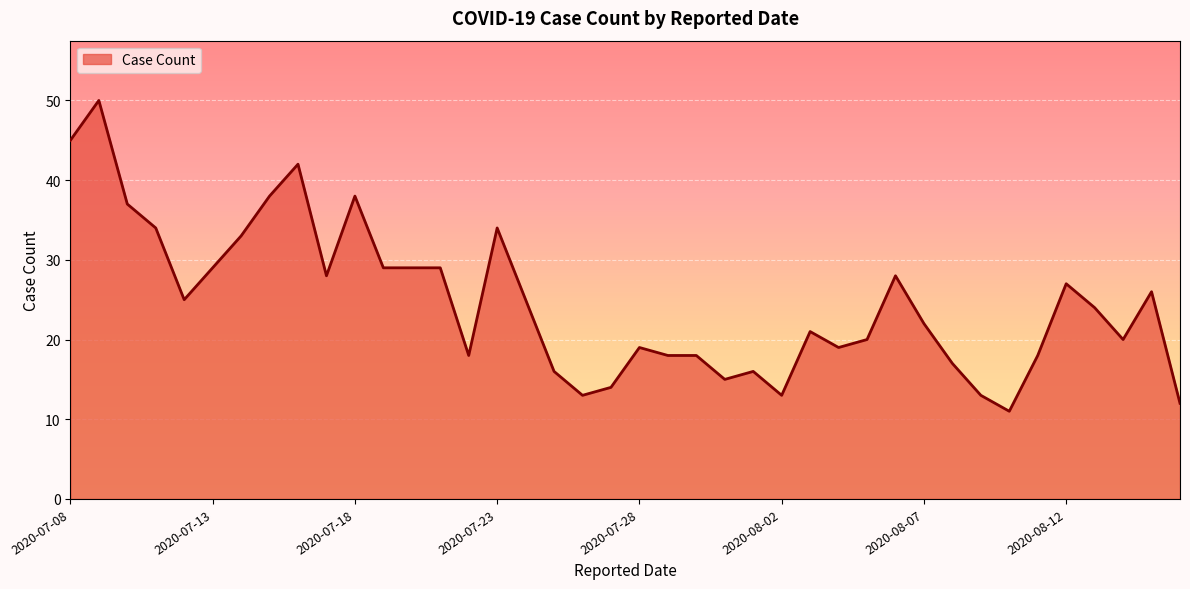

What is the minimum value shown in the chart?

11